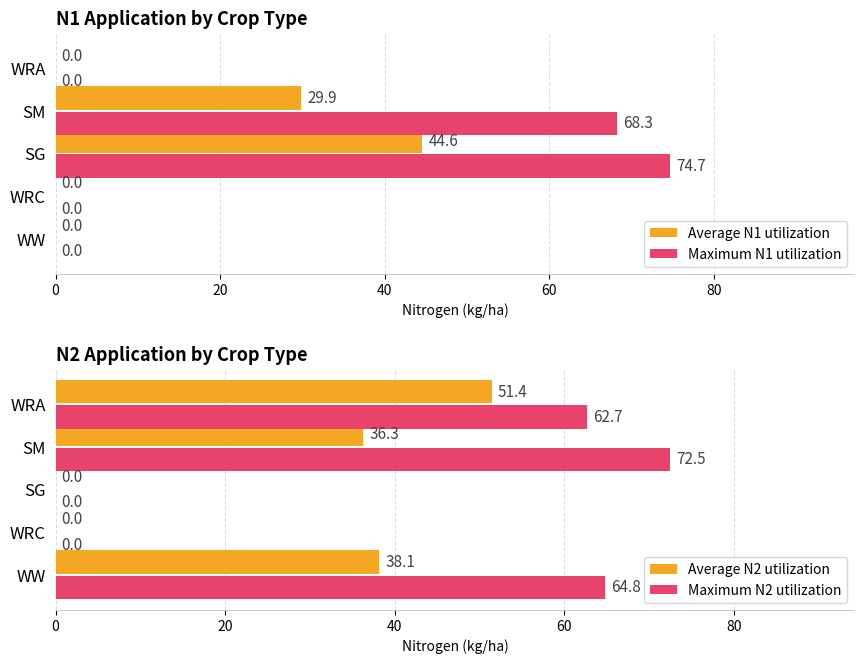

What are all the series names shown in the legend?

Average N1 utilization, Maximum N1 utilization, Average N2 utilization, Maximum N2 utilization